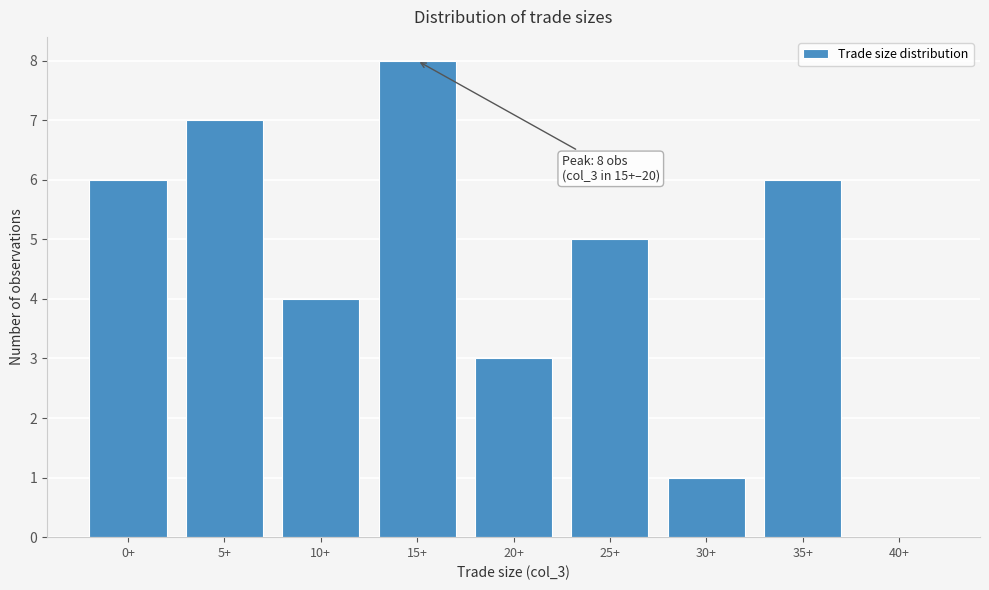

Reading right to left, list all the values displayed in this chart.

40+=0	35+=6	30+=1	25+=5	20+=3	15+=8	10+=4	5+=7	0+=6